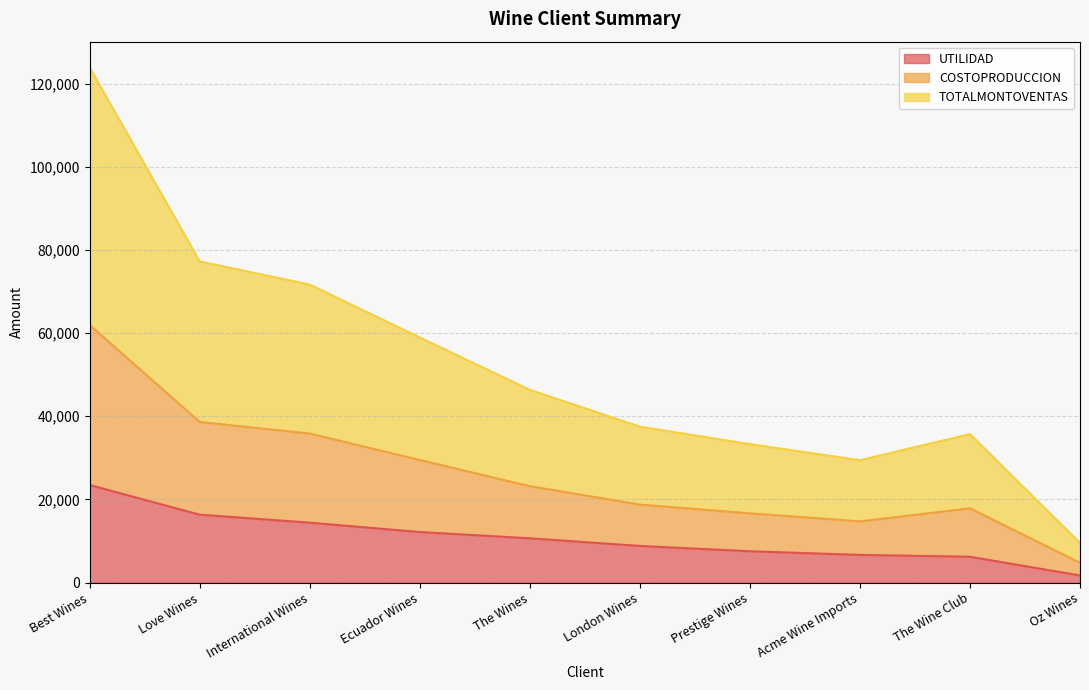

What is the minimum value shown in the chart?

1700